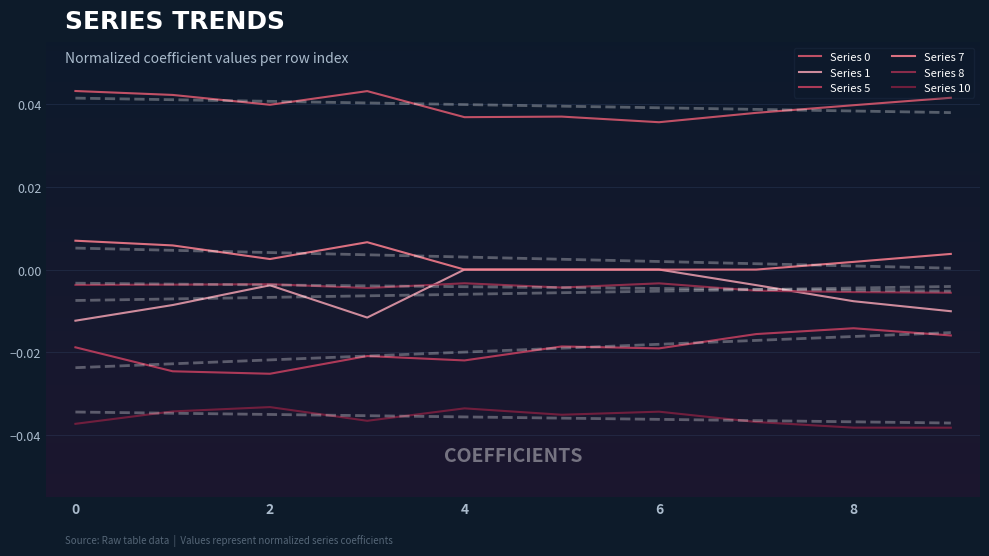

True or false: Series 8 and Series 0 intersect in this chart.

False